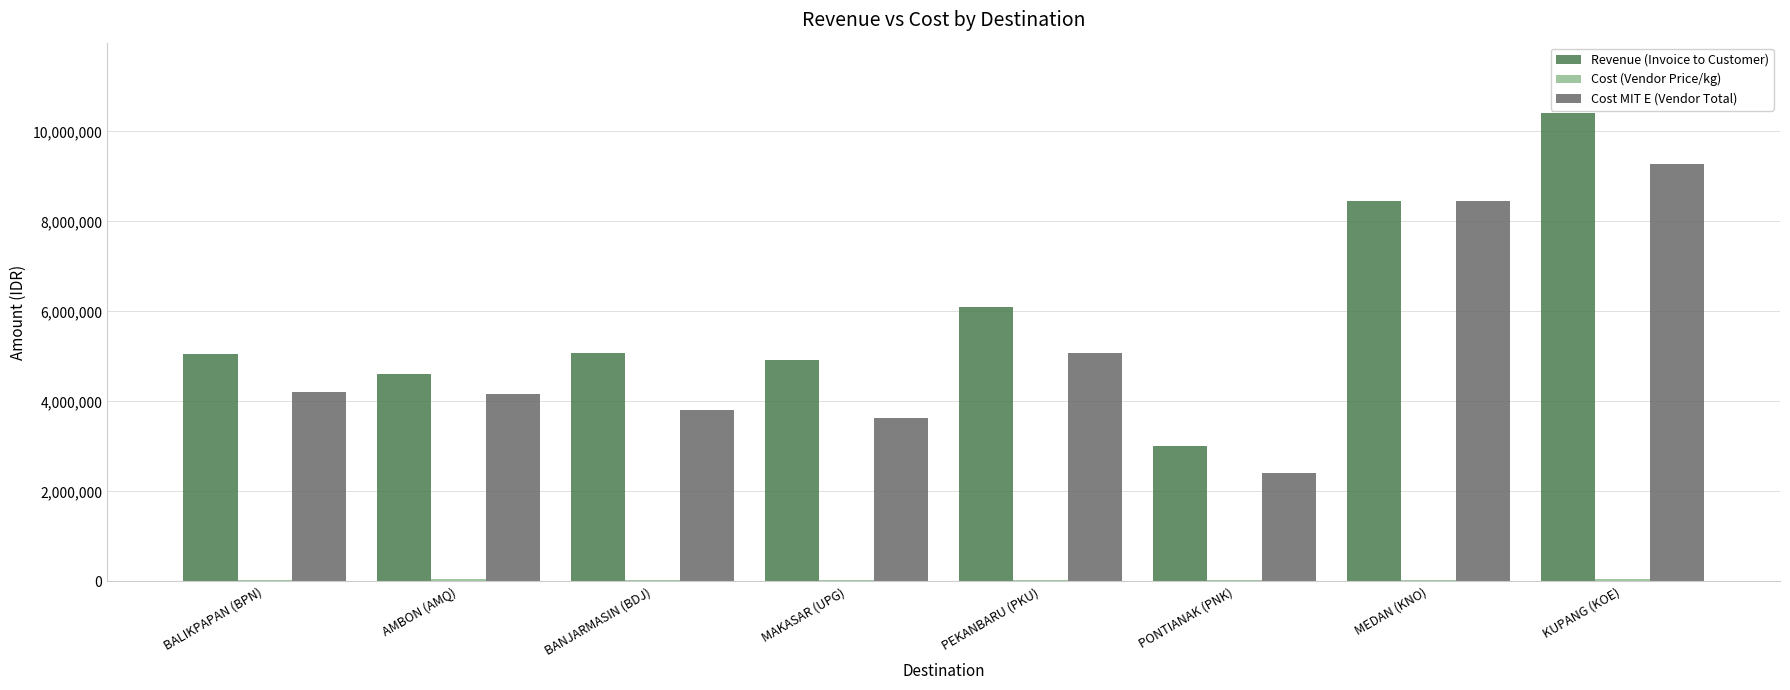

Which series has the largest total across all categories?

Revenue (Invoice to Customer)